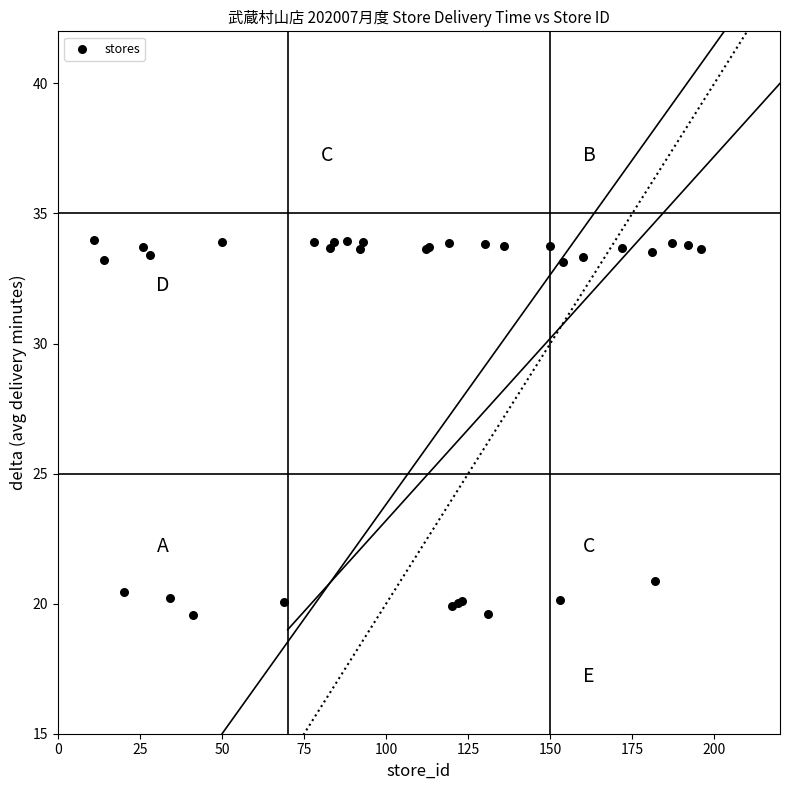

What Y value in the scatter plot is closest to 26?

20.9